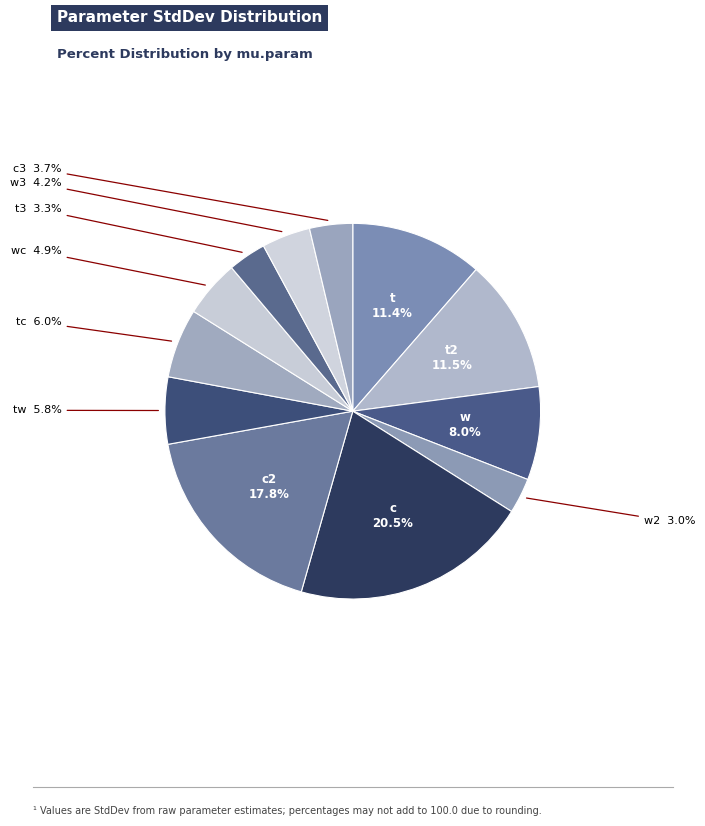

How many slices are in this pie chart?

12